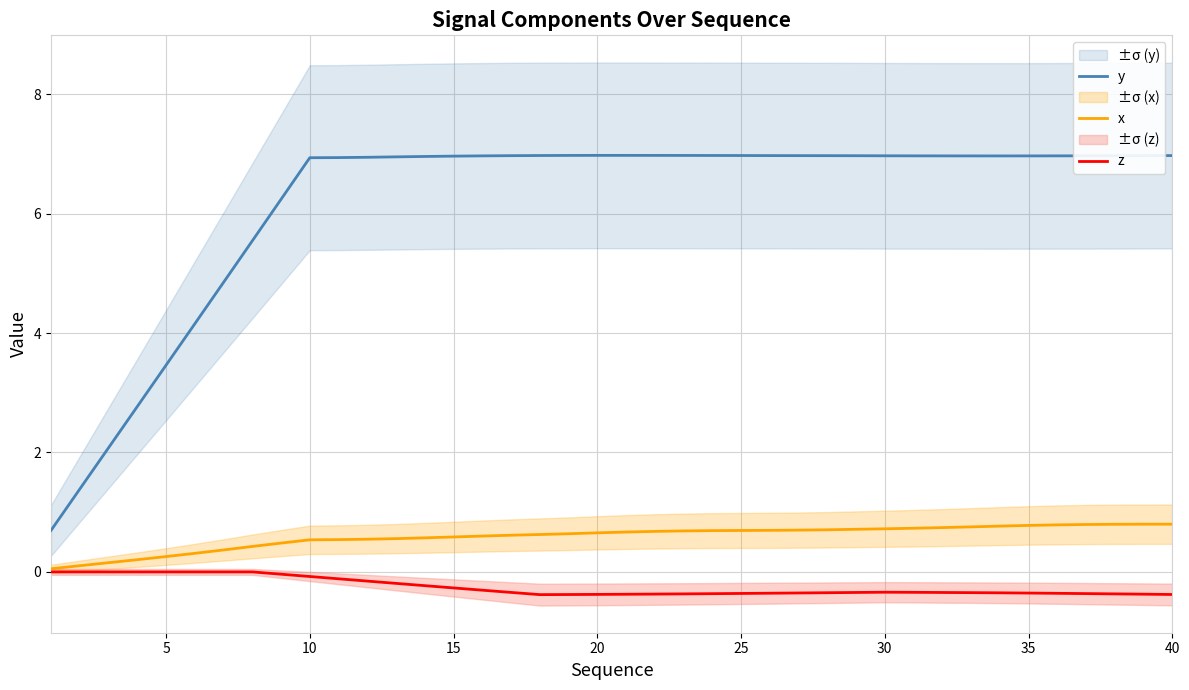

What are all the series names shown in the legend?

y, x, z